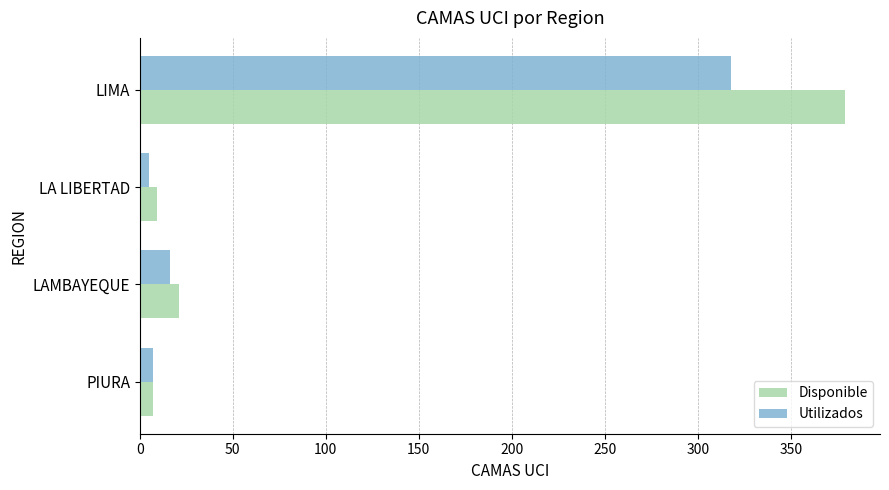

At how many categories does at least one series exceed 193?

1